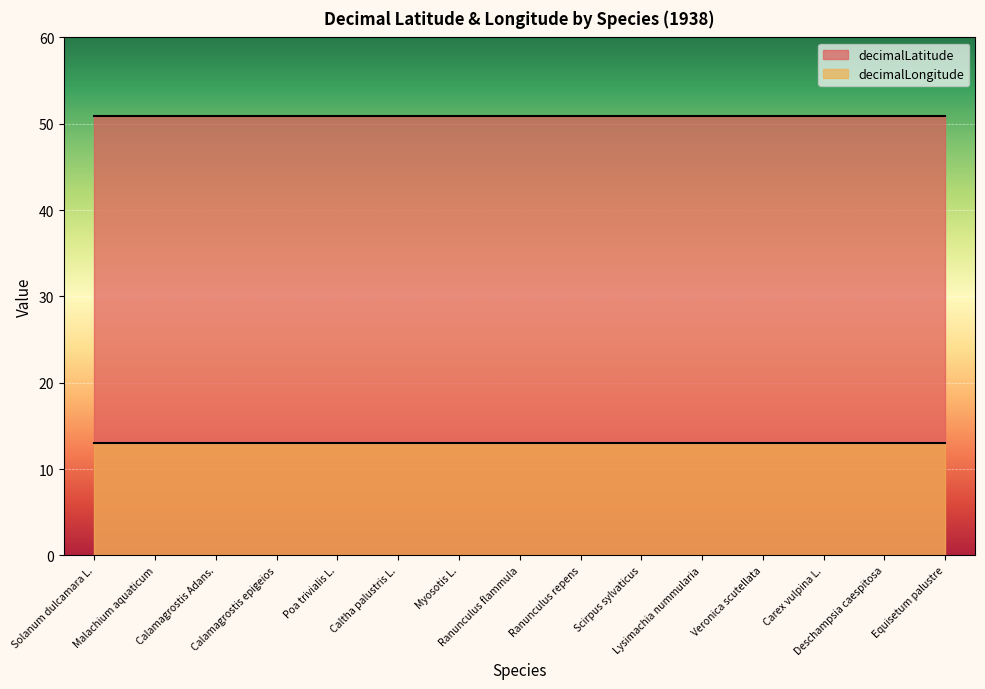

What is the approximate value of decimalLatitude at Ranunculus repens?

50.9